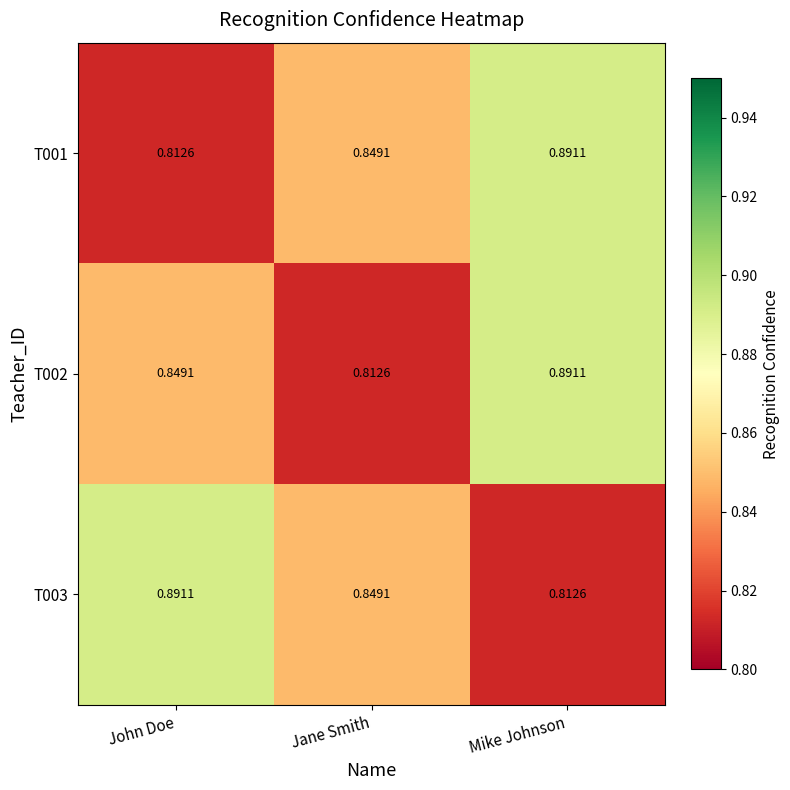

At which label is T003 closest to 0?

Mike Johnson